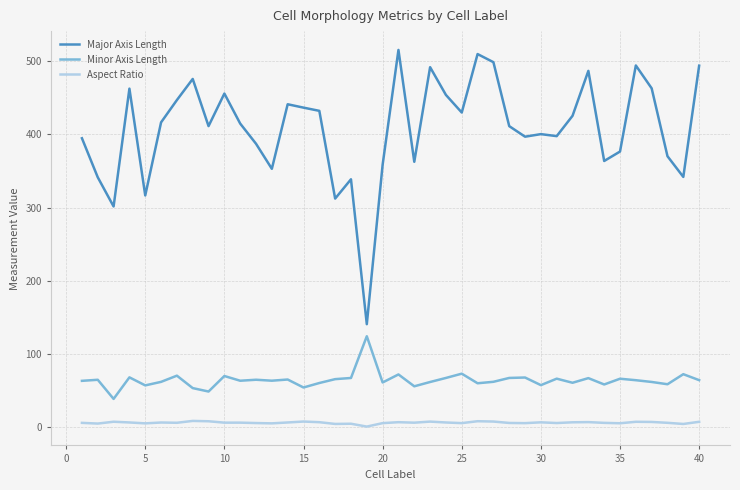

Rank the series by their maximum value, from lowest to highest.

Aspect Ratio, Minor Axis Length, Major Axis Length